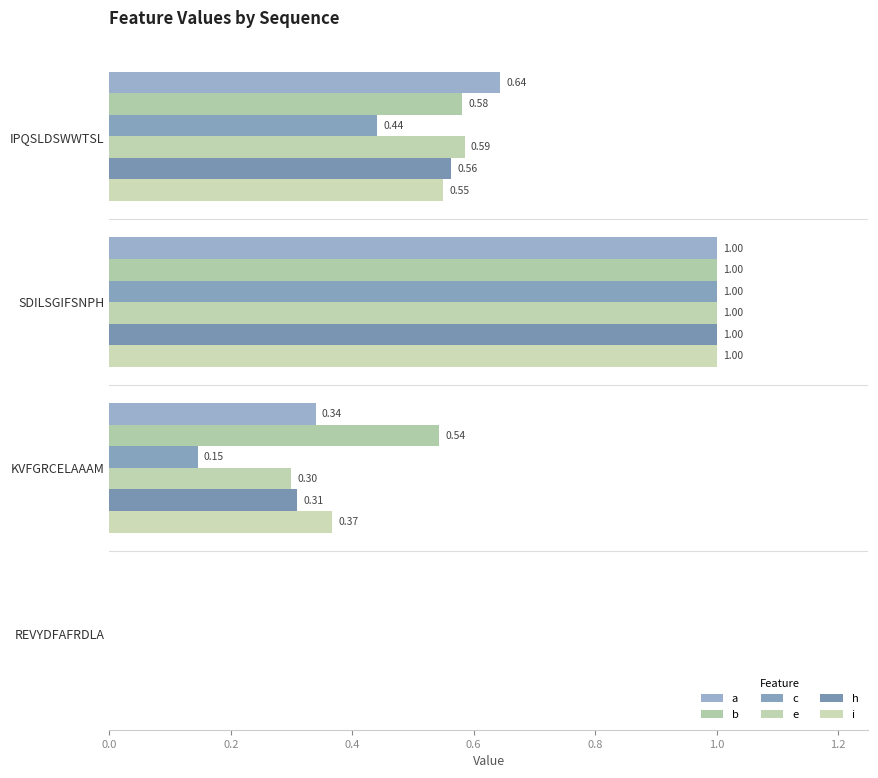

How many positive values does the c series have?

3